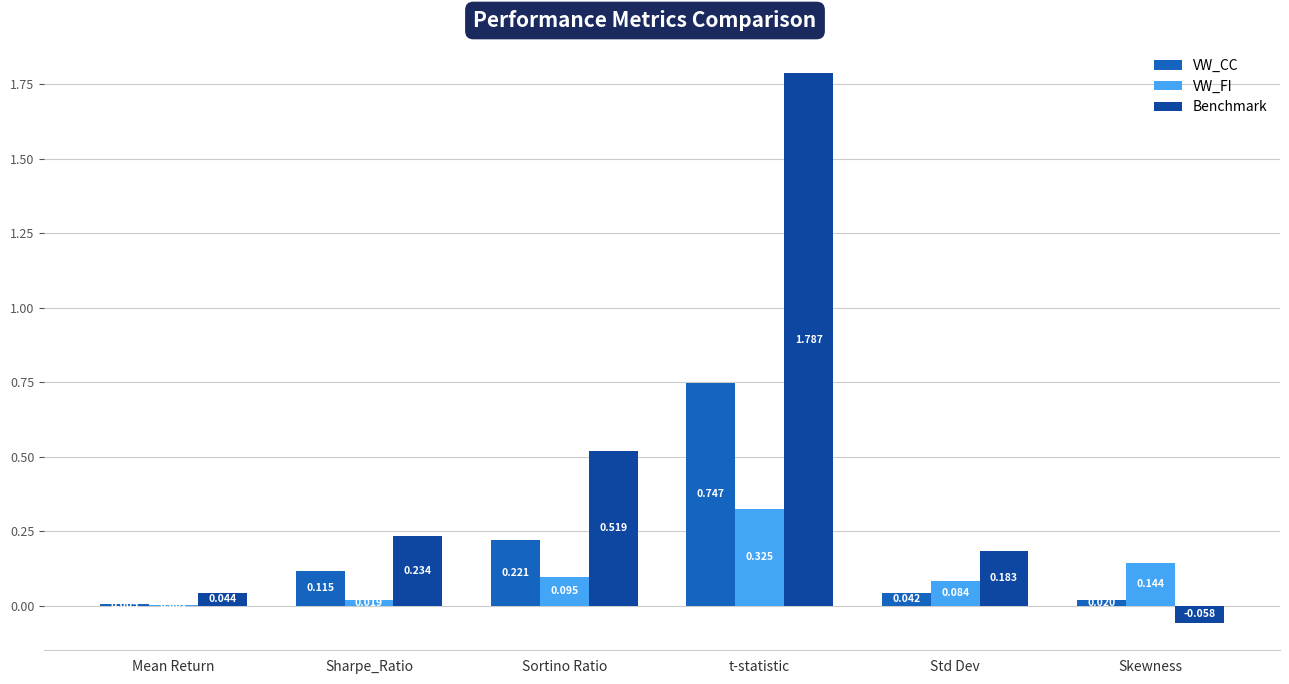

Which category has the highest value in the VW_CC series?

t-statistic